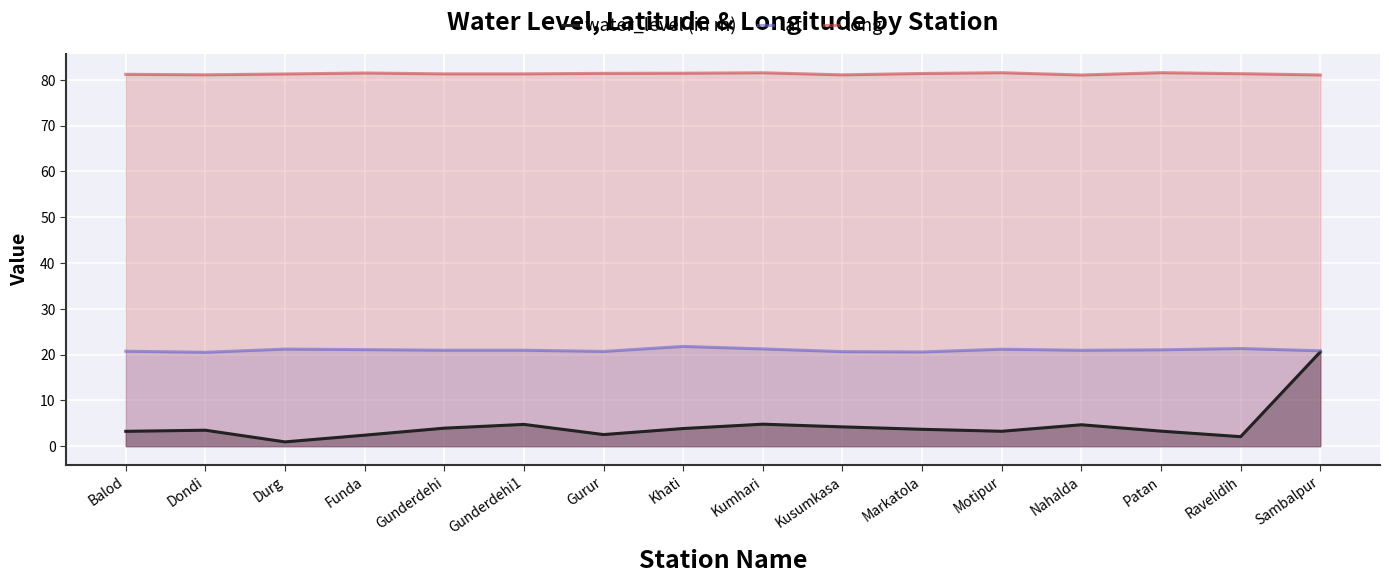

Does the chart display data point markers on the line(s)?

No